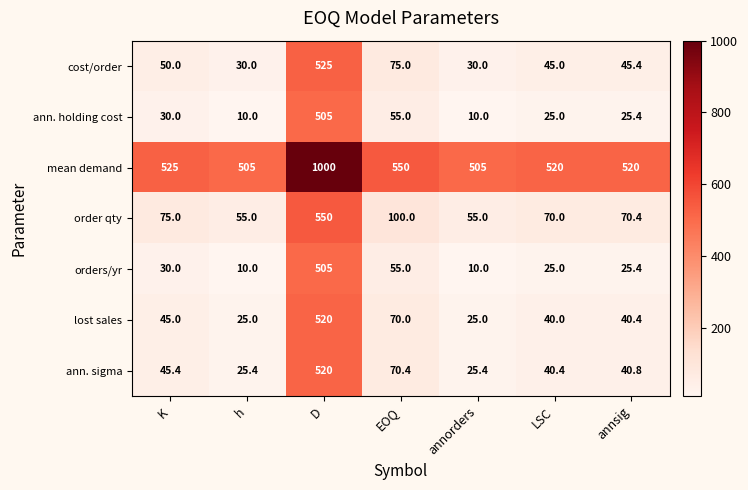

True or false: orders/yr has a value of 97.2 at EOQ.

False